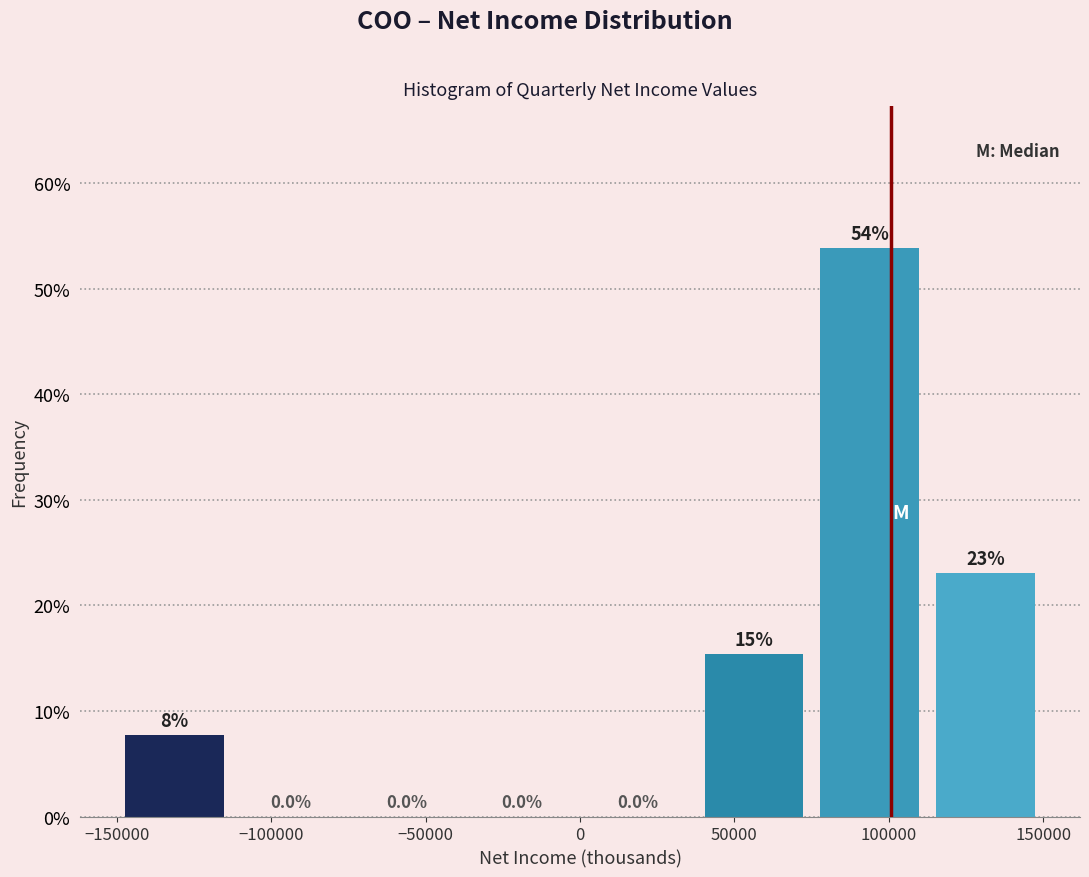

Which range on the x-axis has the tallest bar?

75000 to 112500